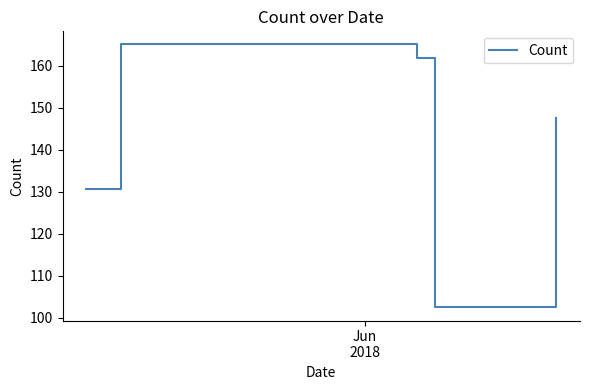

What is the smallest value displayed?

102.5